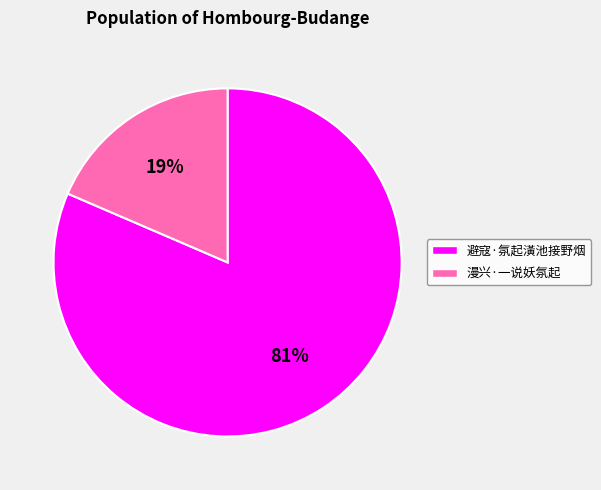

How many slices are in this pie chart?

2